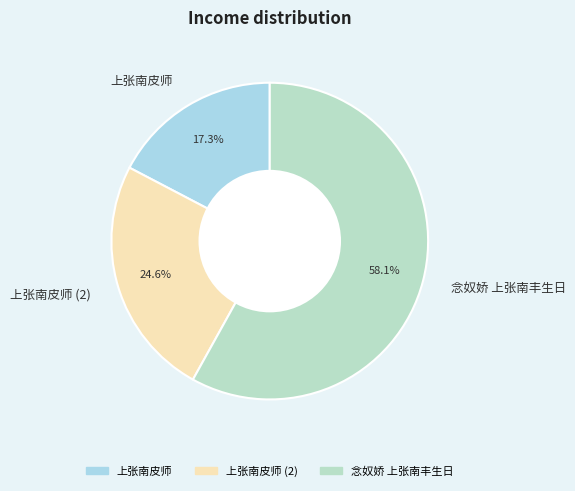

Between 念奴娇 上张南丰生日 and 上张南皮师, which is larger?

念奴娇 上张南丰生日